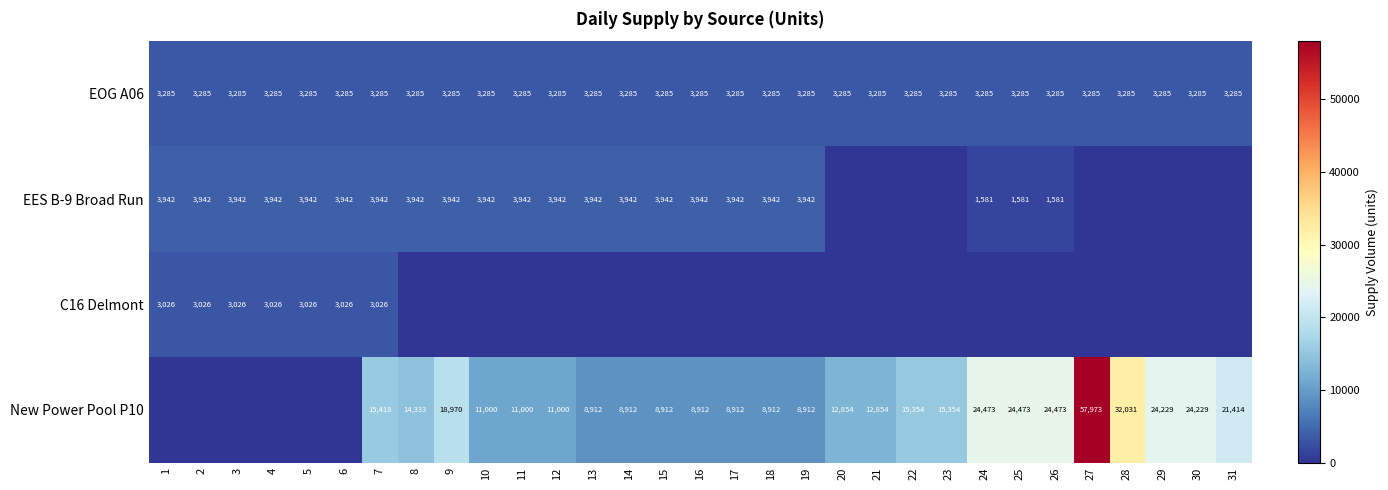

What is the sum of the New Power Pool P10 values at 7 and 30?

39647